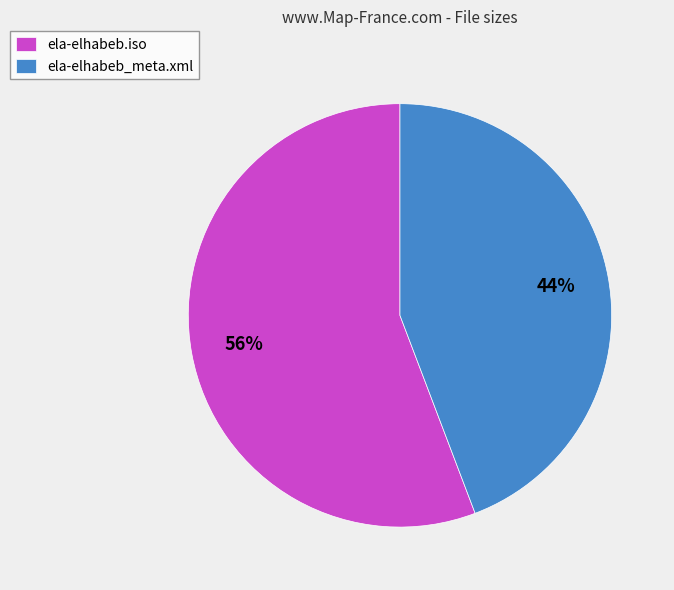

The ela-elhabeb.iso slice represents 56% of the pie. True or false?

True